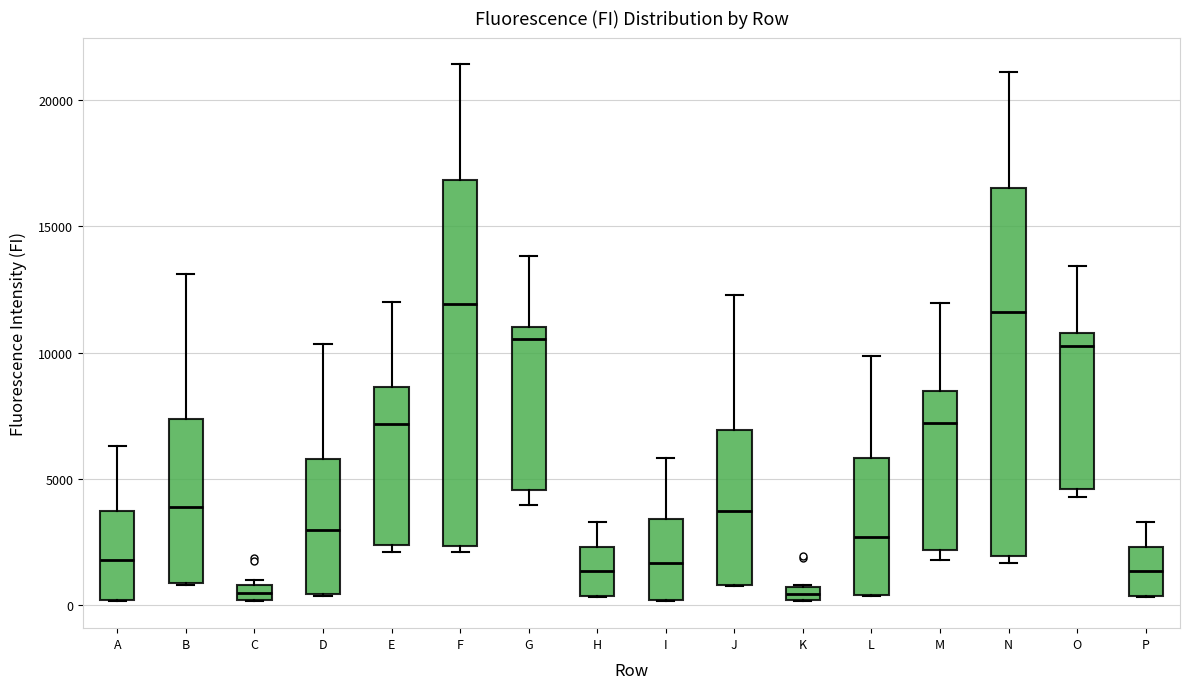

Where is the lower edge of the box for E on the y-axis? The values are not printed on the chart, so give them approximately, as read against the axis.

2500